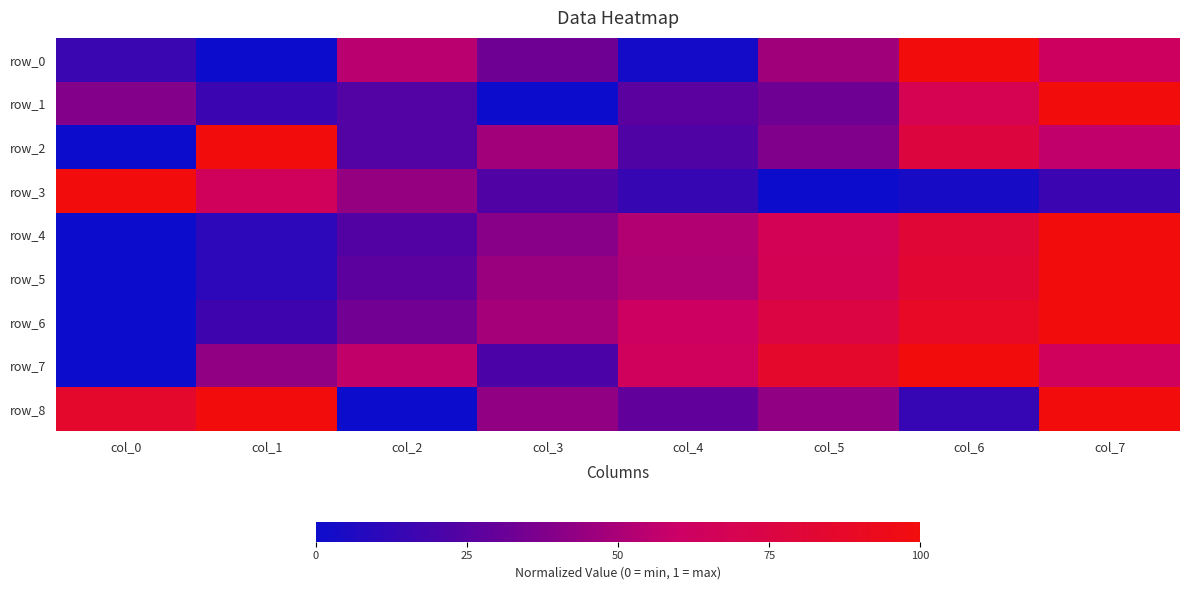

At which category does the chart reach its peak across all series?

col_6